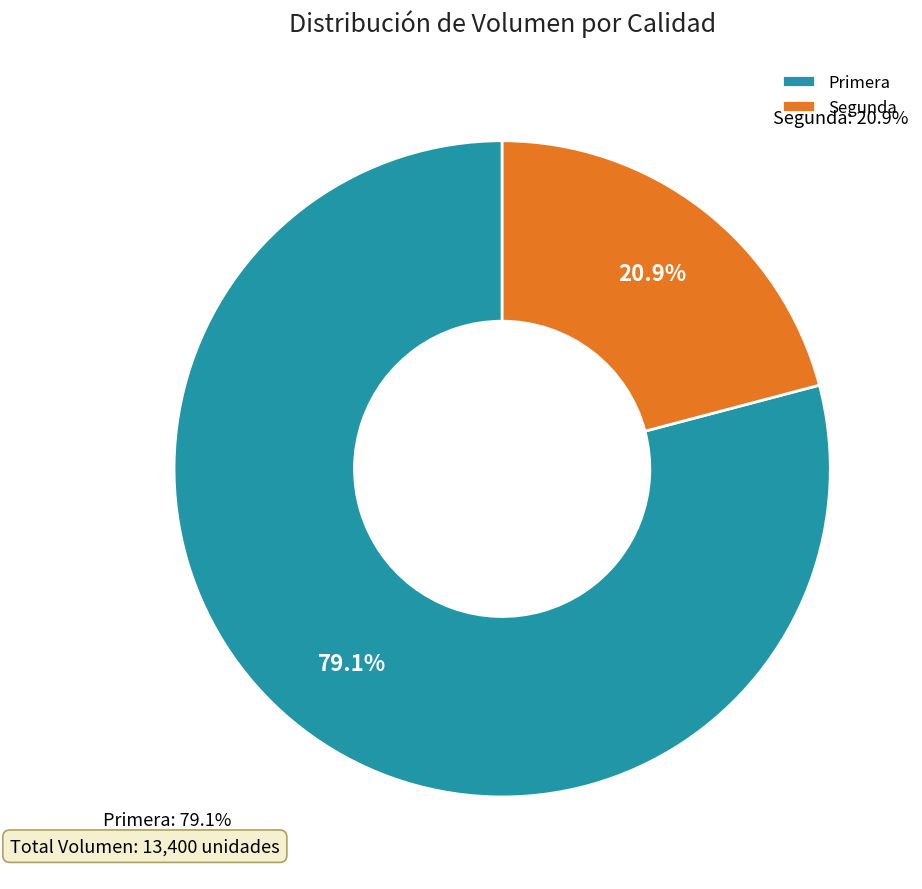

What is the ratio of the value at Primera to the value at Segunda?

3.8